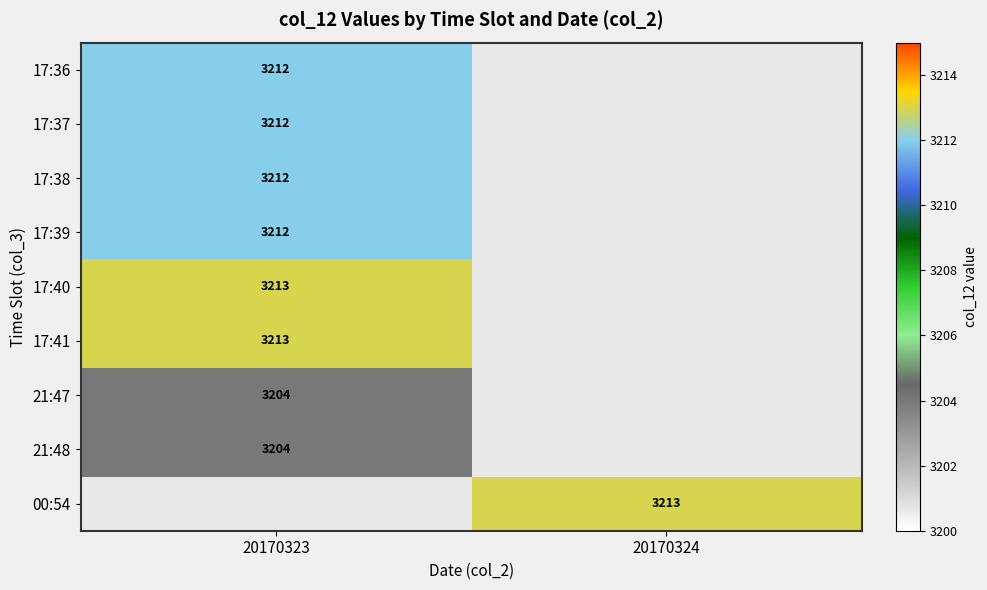

The value of 17:36 at 20170323 is 2227.9. True or false?

False